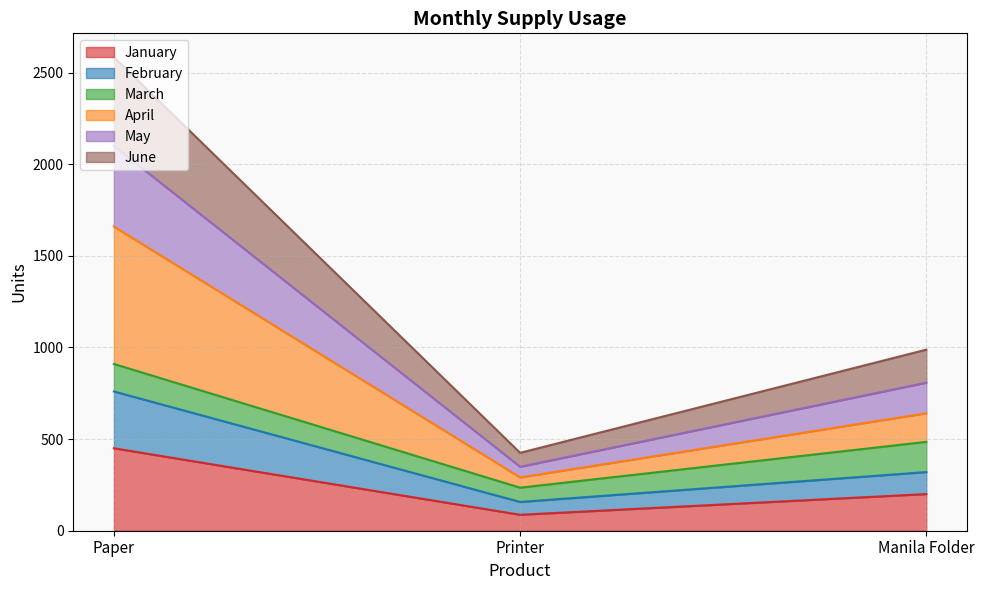

At which category is the sum across all series the highest?

Paper